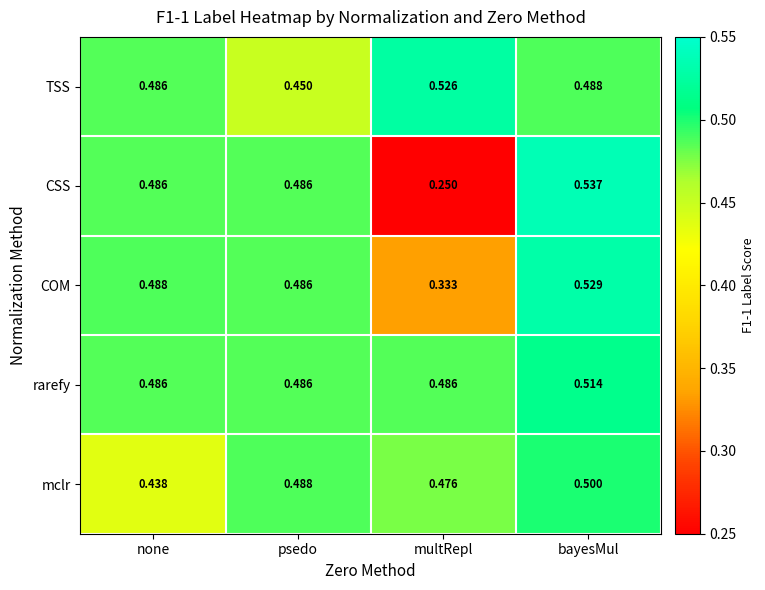

What is the total value across all series at bayesMul?

2.6